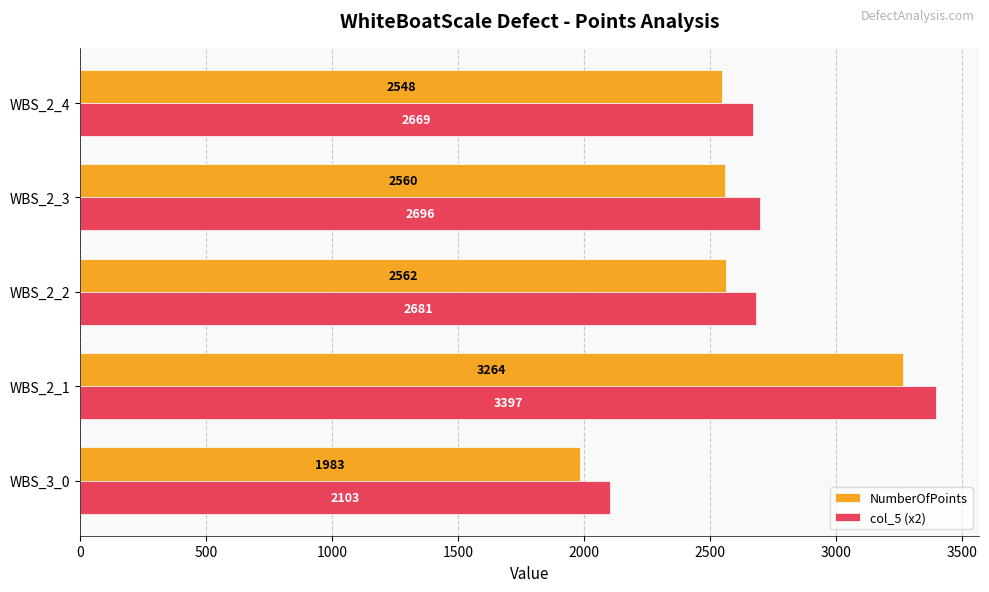

Rank the series by their average value, from lowest to highest.

NumberOfPoints, col_5 (x2)